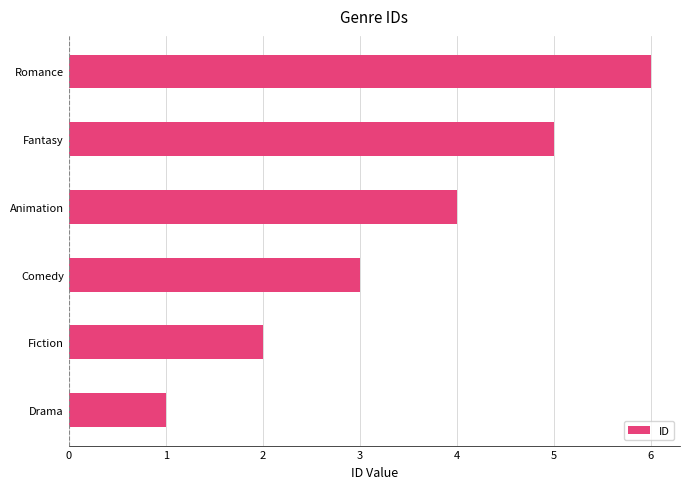

List the labels in order of value, smallest first.

Drama, Fiction, Comedy, Animation, Fantasy, Romance